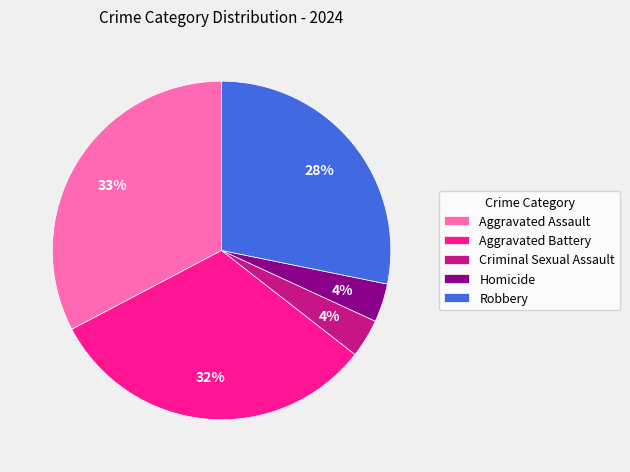

Which slice is the largest?

Aggravated Assault